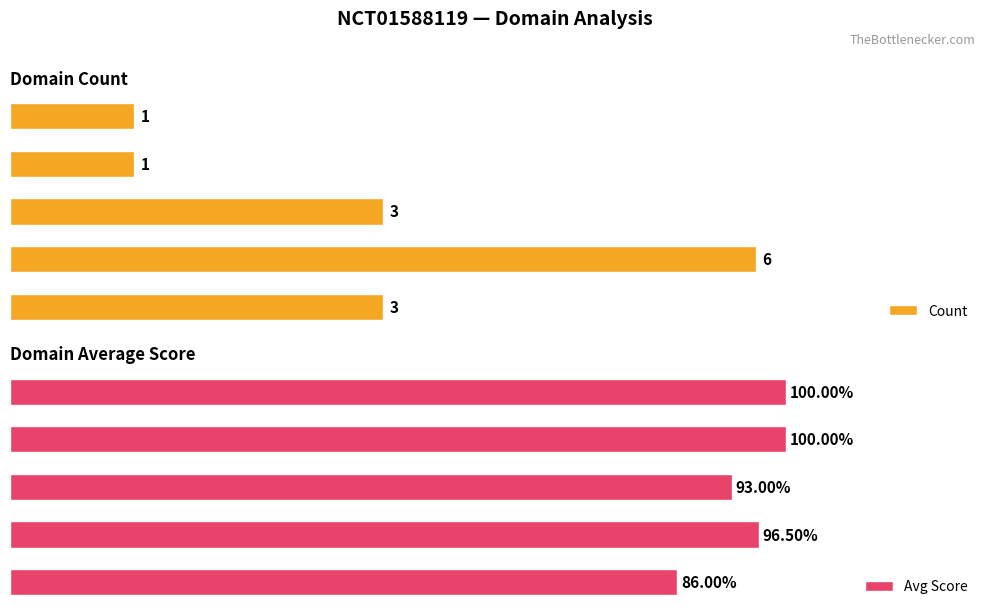

What are all the series names shown in the legend?

Count, Avg Score